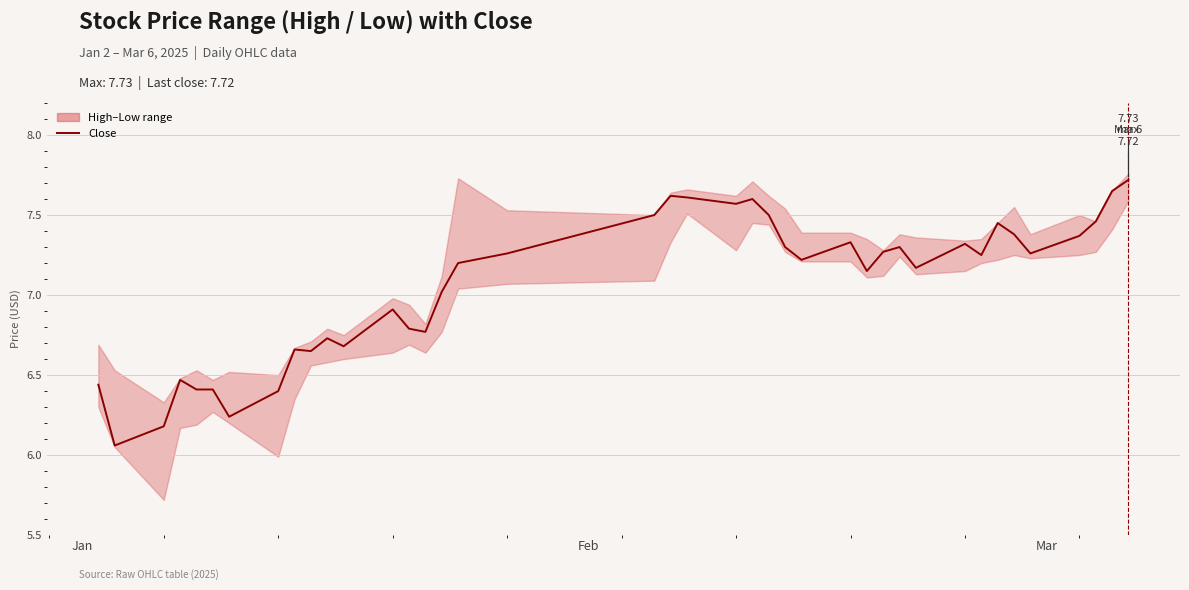

What is the label of the 40th point from the right?

Jan